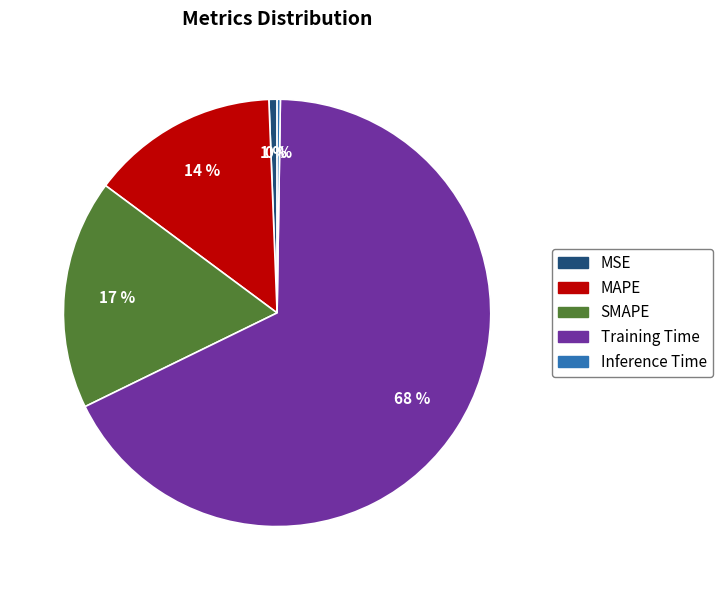

Is there a majority slice in this chart?

Yes